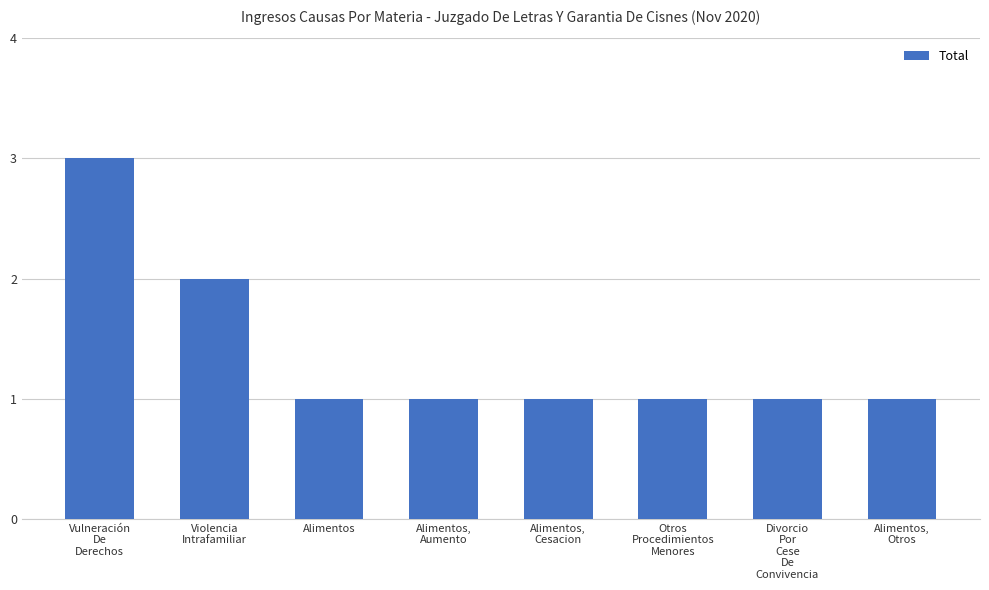

At which label is the value closest to 2?

Violencia
Intrafamiliar